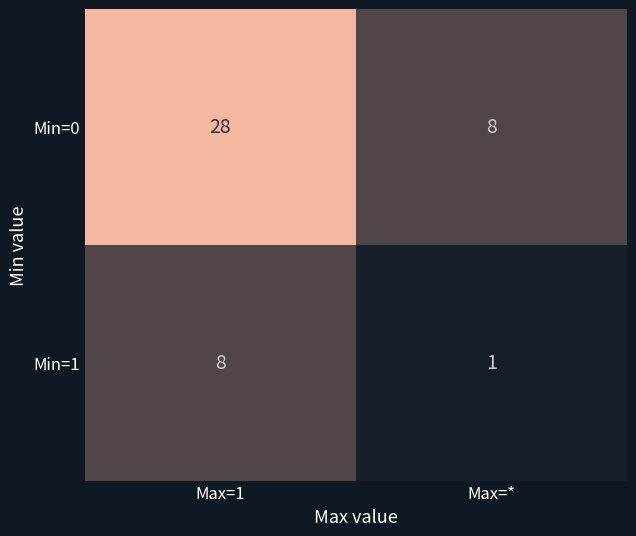

What is the greatest value displayed?

28